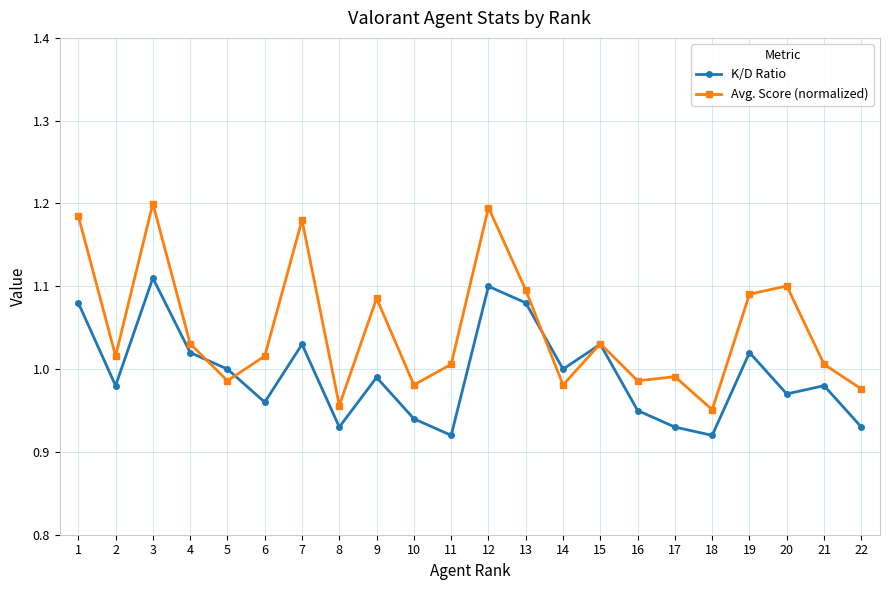

How many interior local peaks does the Avg. Score (normalized) series have?

7